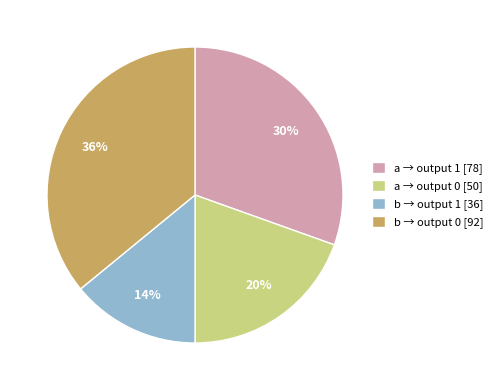

Is there any slice that represents more than half of the pie?

No